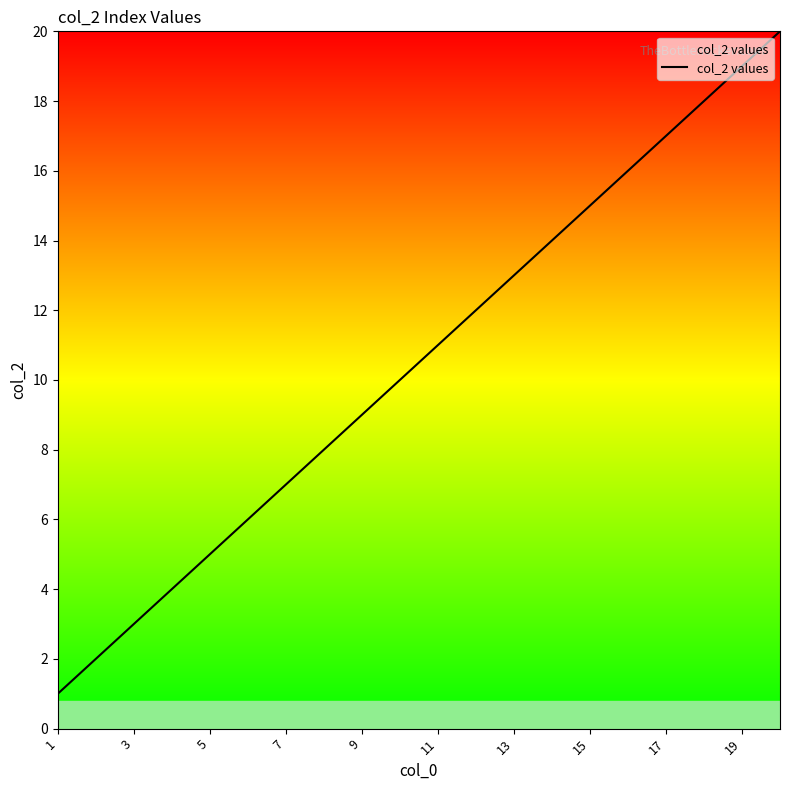

What is the difference between the maximum and minimum values?

19